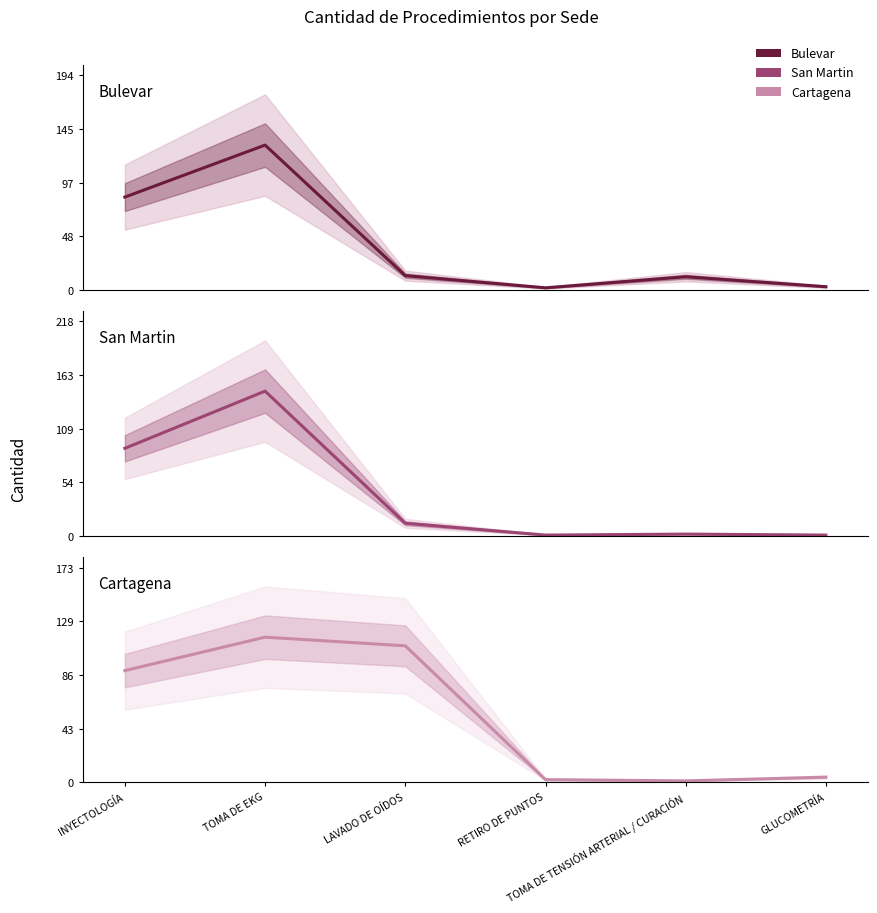

Is the value of San Martin at LAVADO DE OÍDOS greater than the value of Cartagena at LAVADO DE OÍDOS?

No